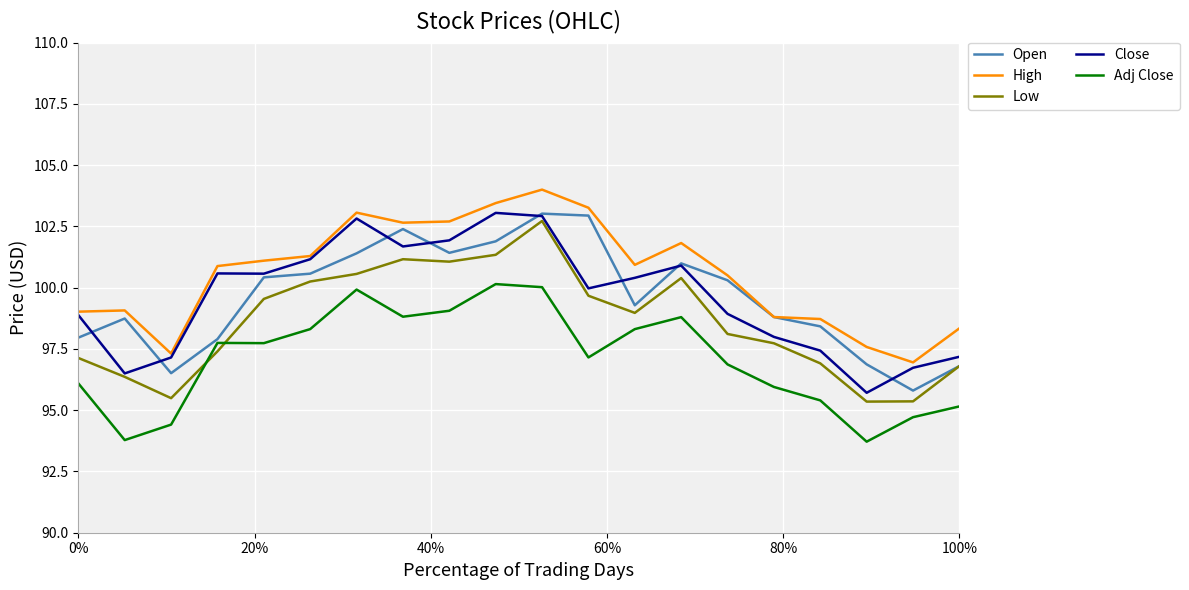

True or false: Adj Close and Close cross at least once.

False